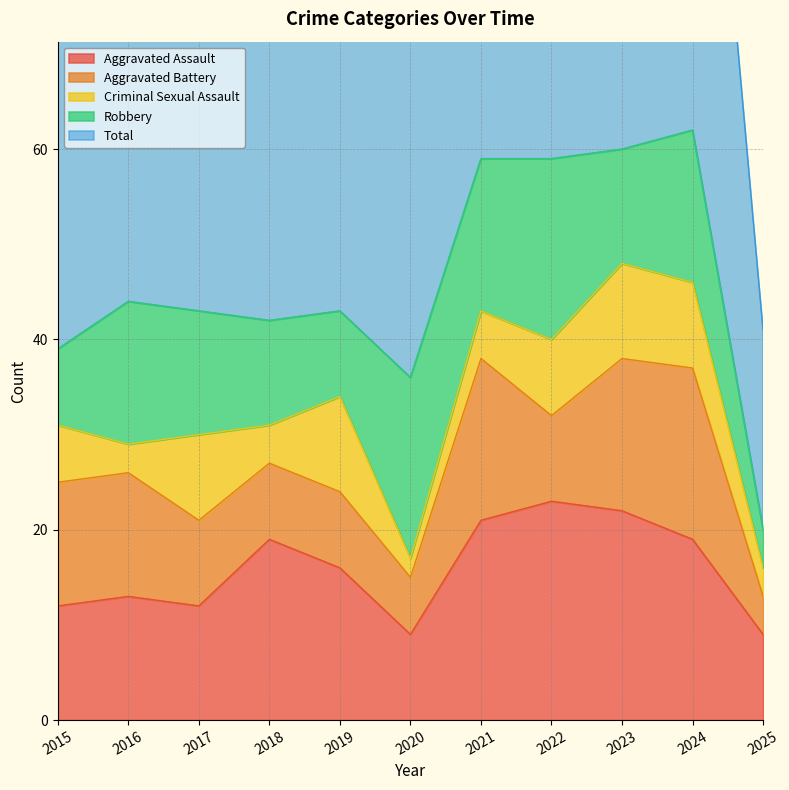

The value of Aggravated Assault at 2025 is 4. True or false?

False